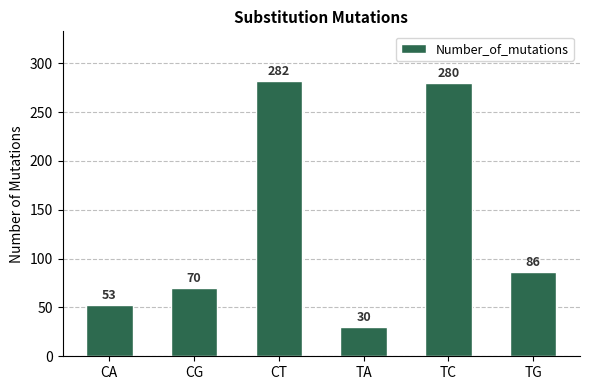

Rank the categories by value from highest to lowest.

CT, TC, TG, CG, CA, TA